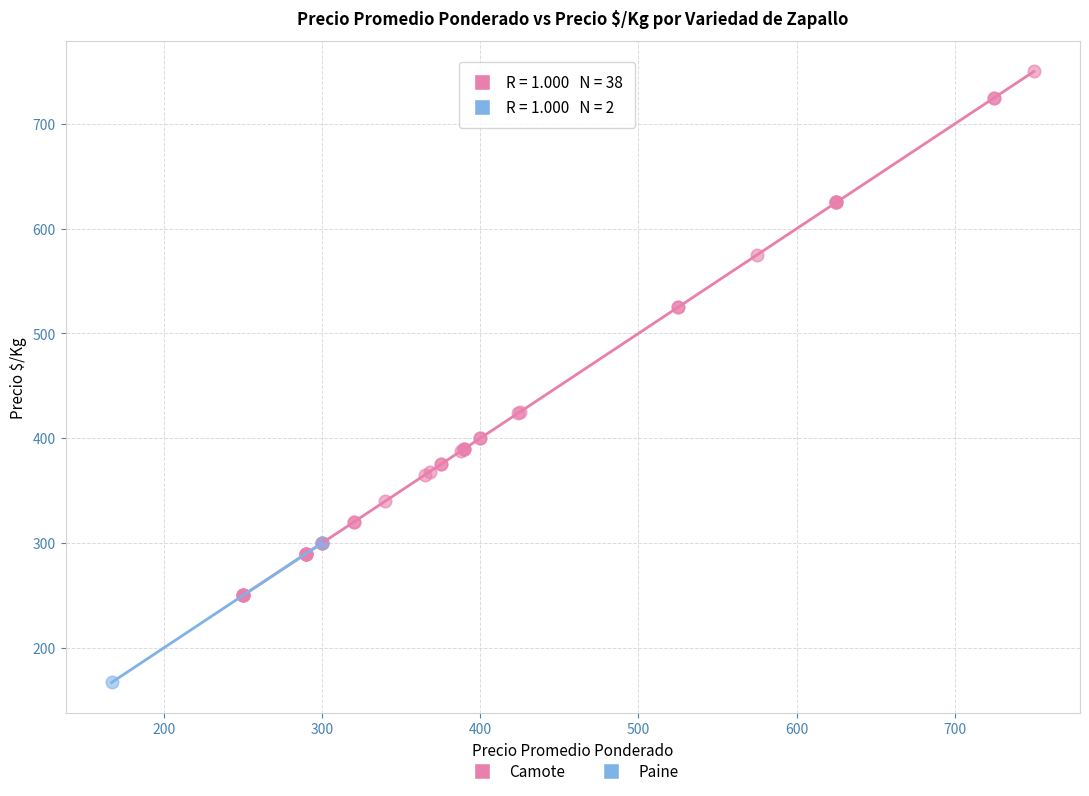

What are all the series names shown in the legend?

Camote, Paine